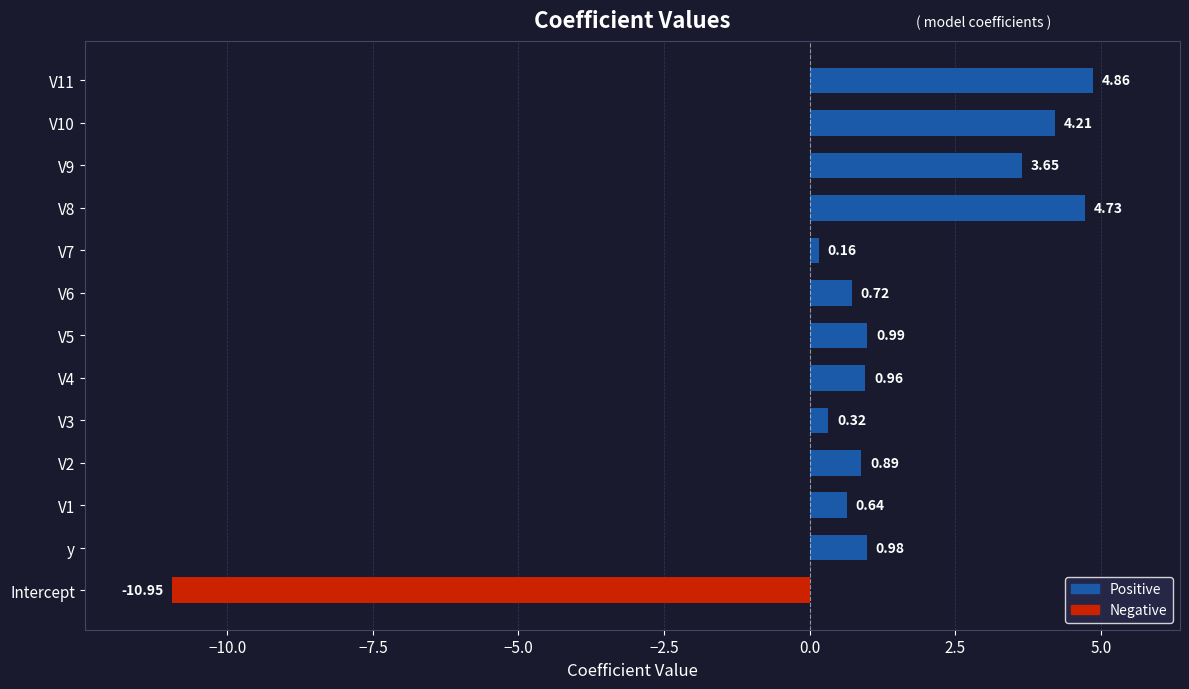

Rank the categories by value from highest to lowest.

V11, V8, V10, V9, V5, y, V4, V2, V6, V1, V3, V7, Intercept